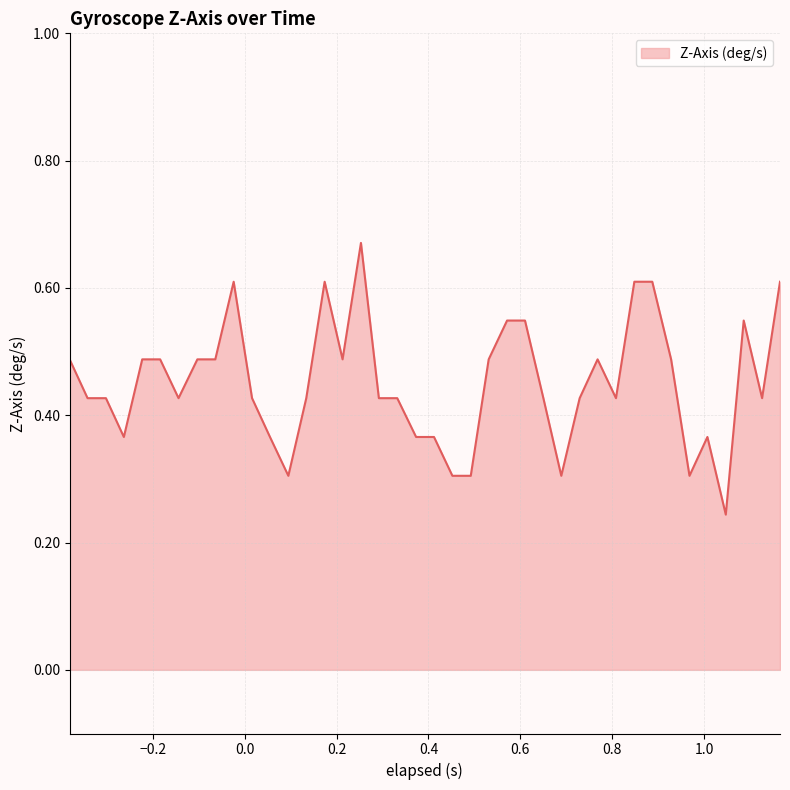

How many lines are shown in the chart?

1